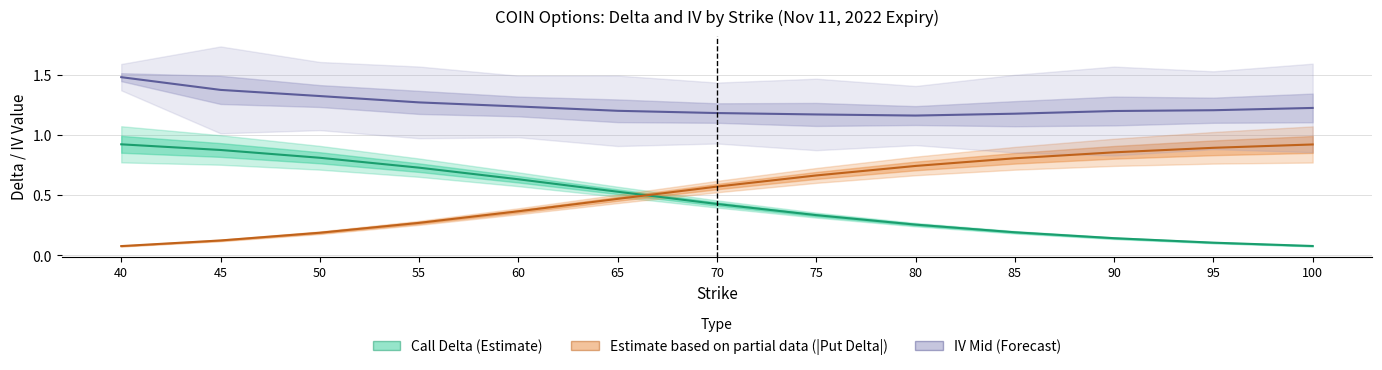

Which category has the highest value across all series?

40